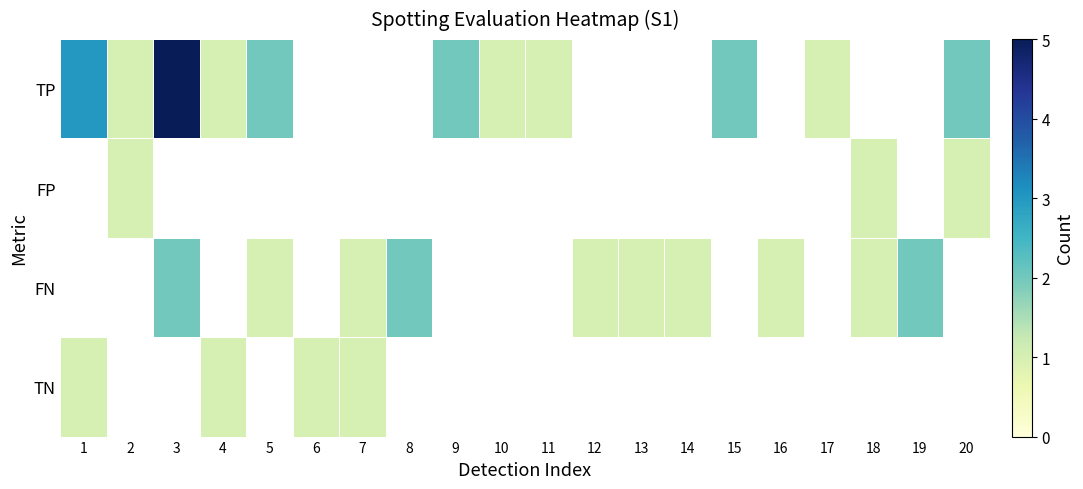

Which series has the widest spread of values?

TP